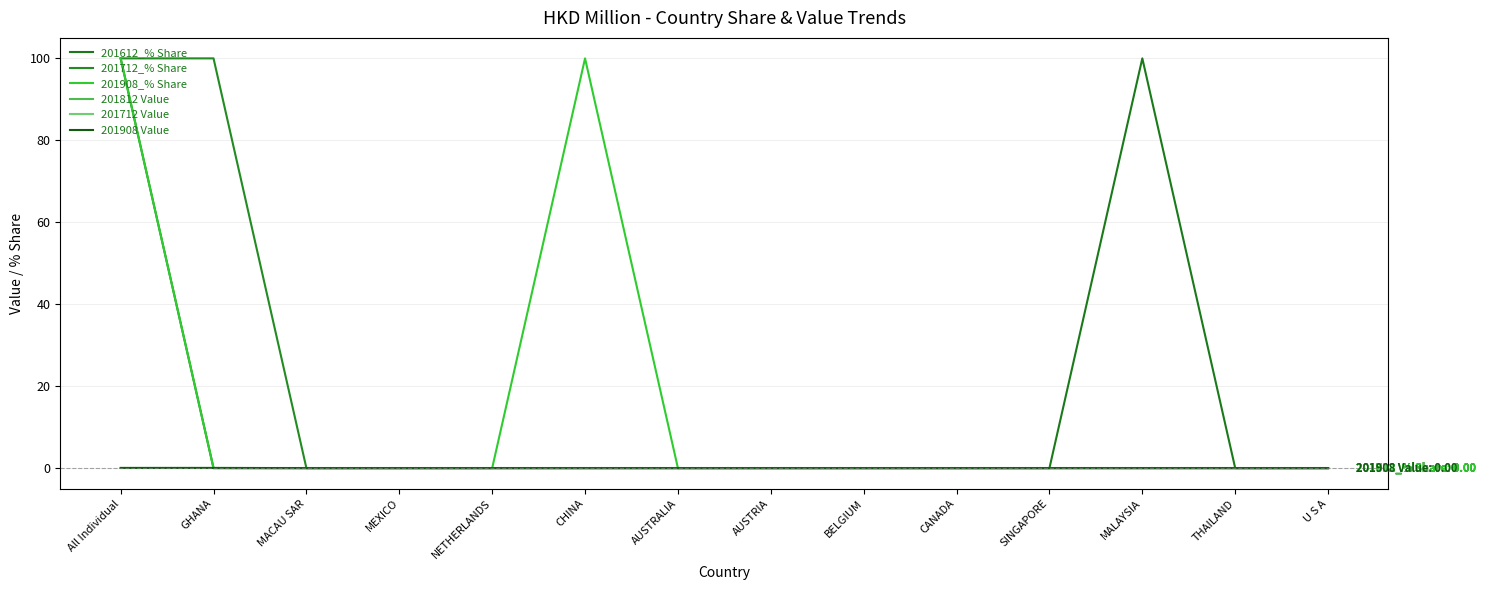

After their last crossing, which series has the higher values: 201612_% Share or 201908 Value?

201908 Value